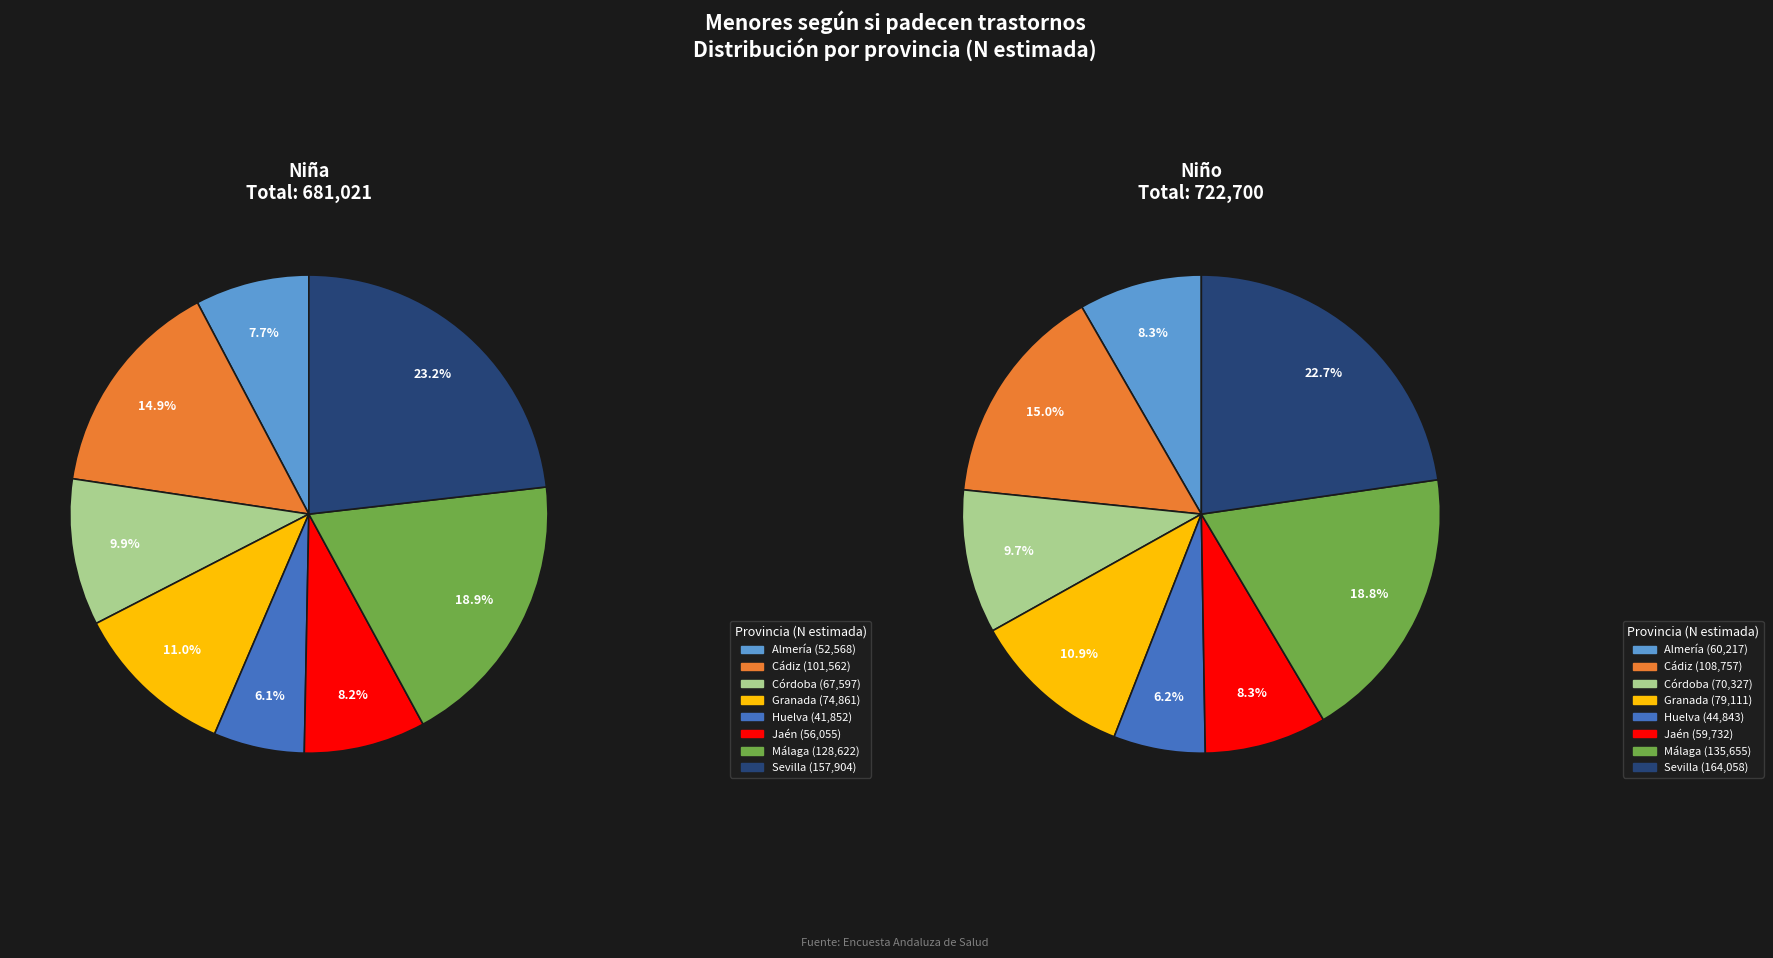

To the nearest percent, what percentage of the pie is Sevilla?

23%